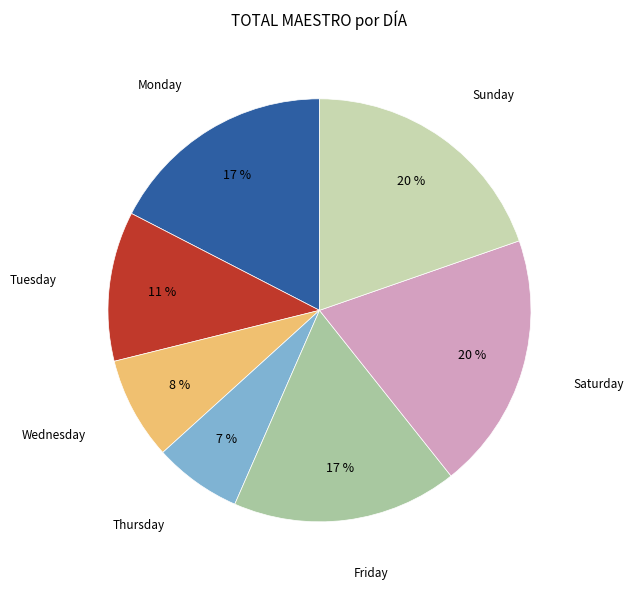

What is the ratio of the value at Saturday to the value at Thursday?

2.9